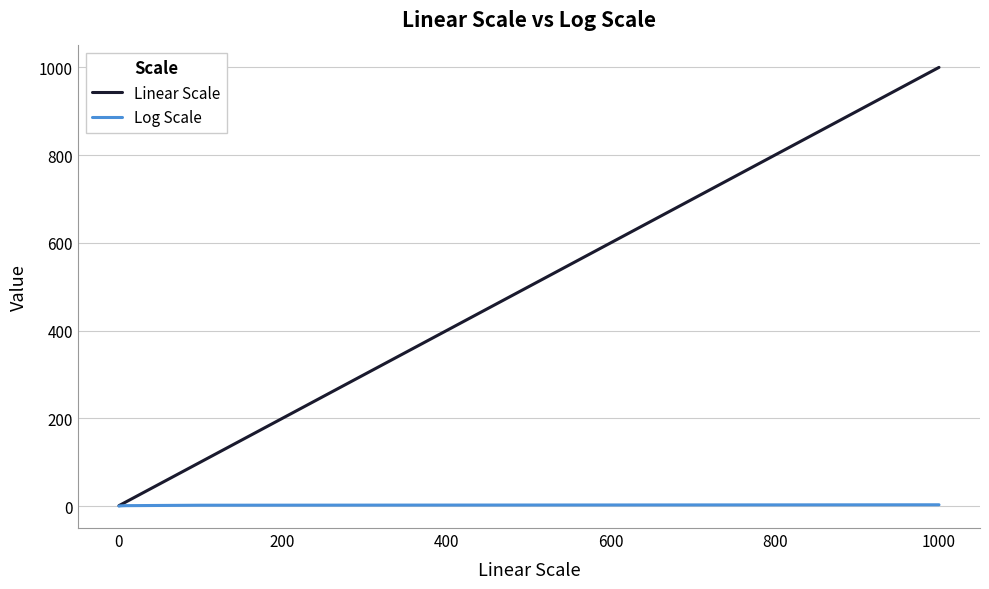

Rank the series by their average value, from lowest to highest.

Log Scale, Linear Scale